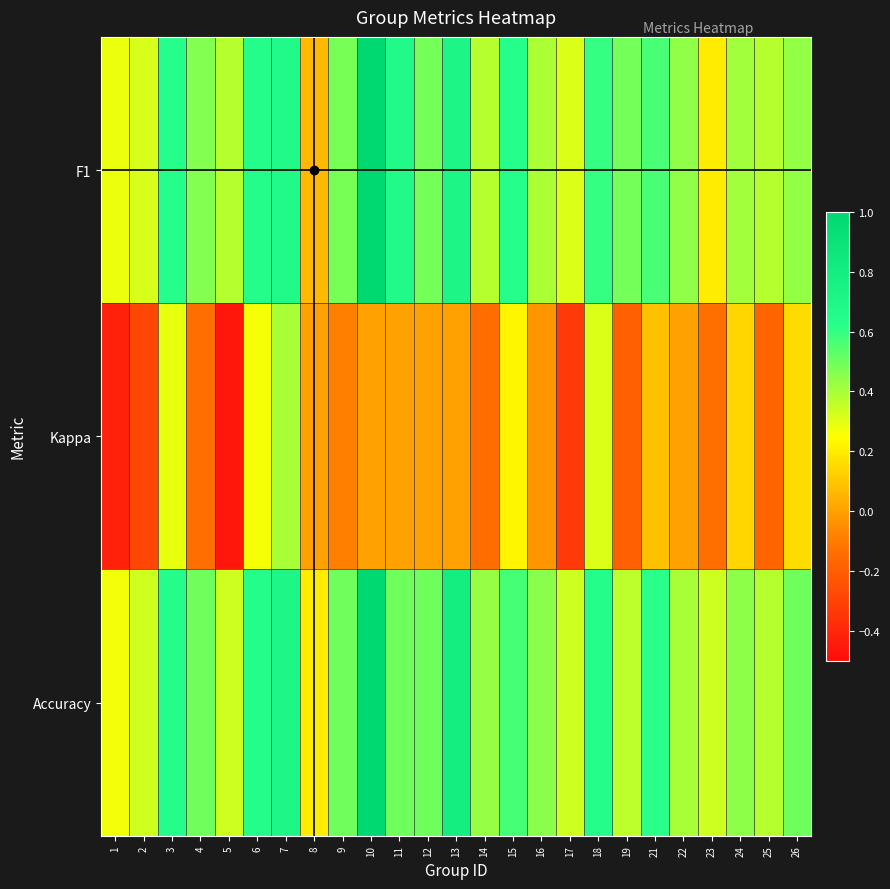

What is the total value across all series at 24?

1.0